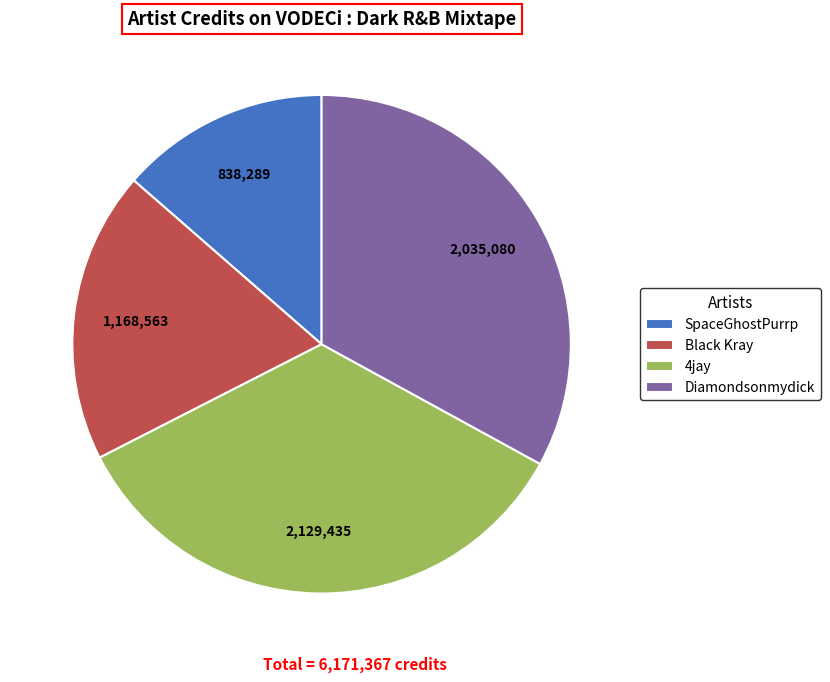

Which category has the smallest portion of the pie?

SpaceGhostPurrp